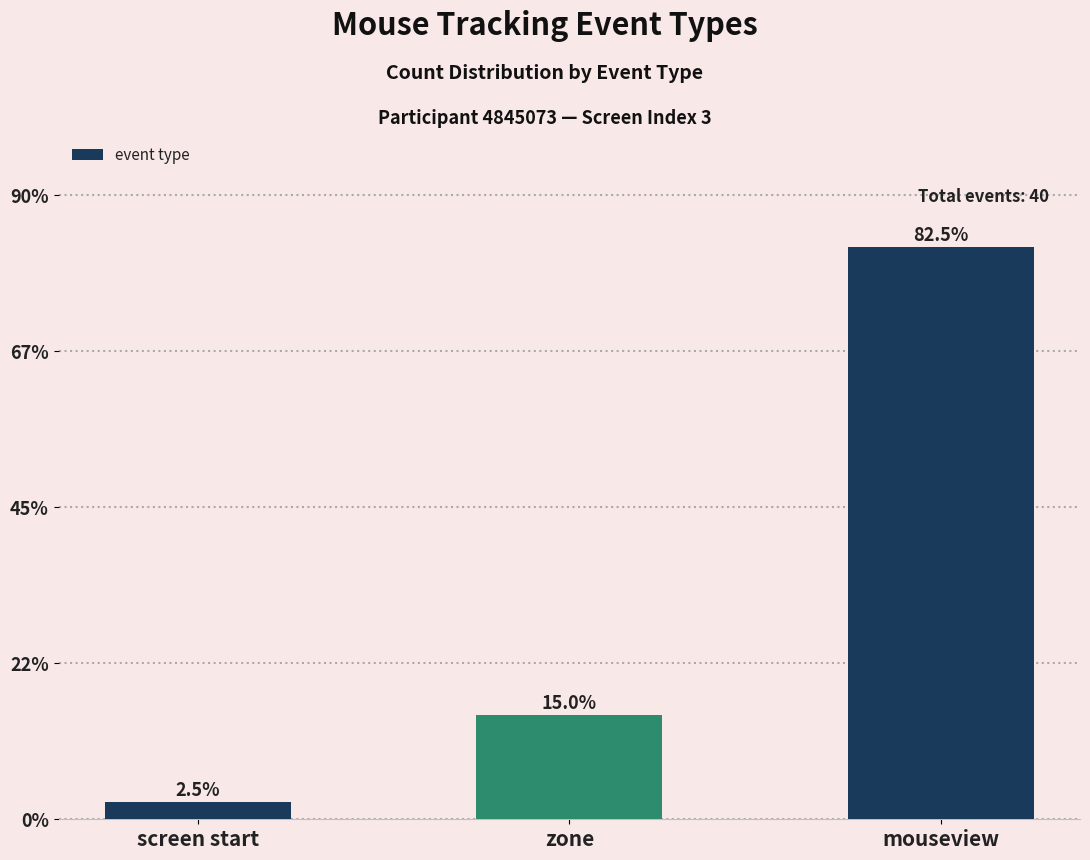

Rank the categories by value from highest to lowest.

mouseview, zone, screen start